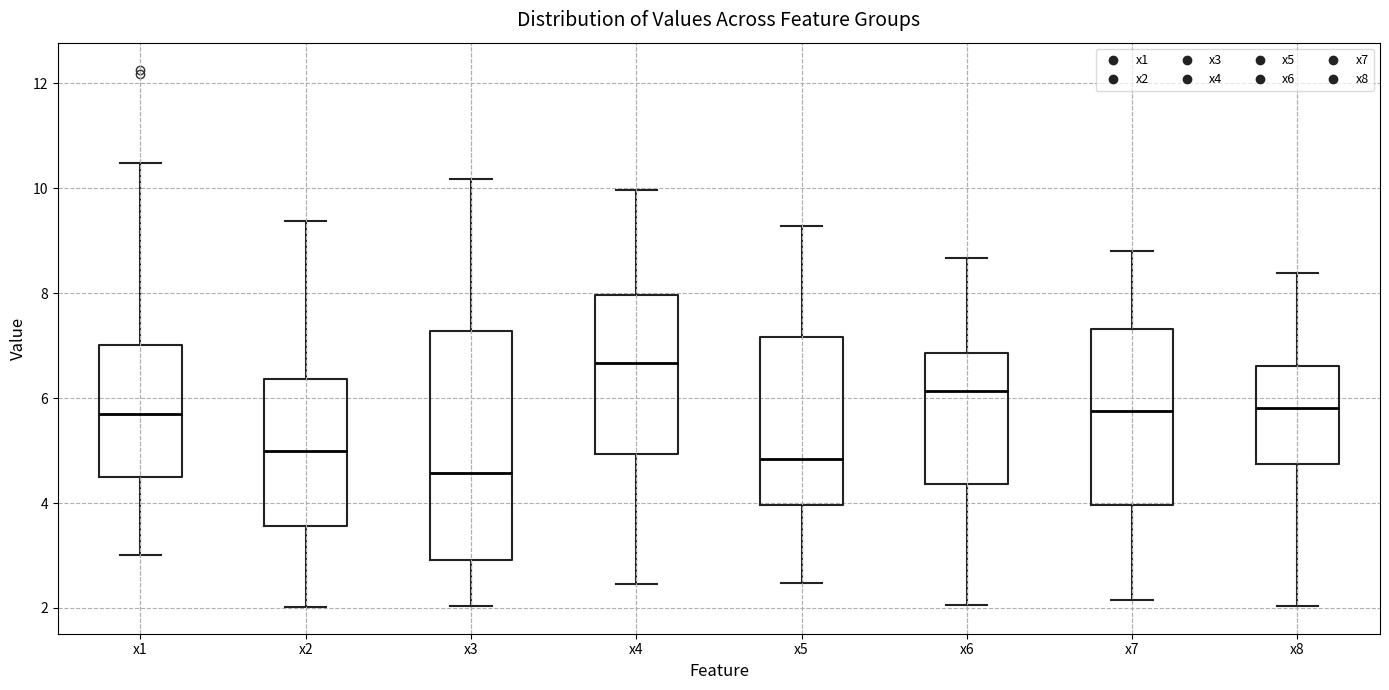

Which box has the lowest median line?

x3